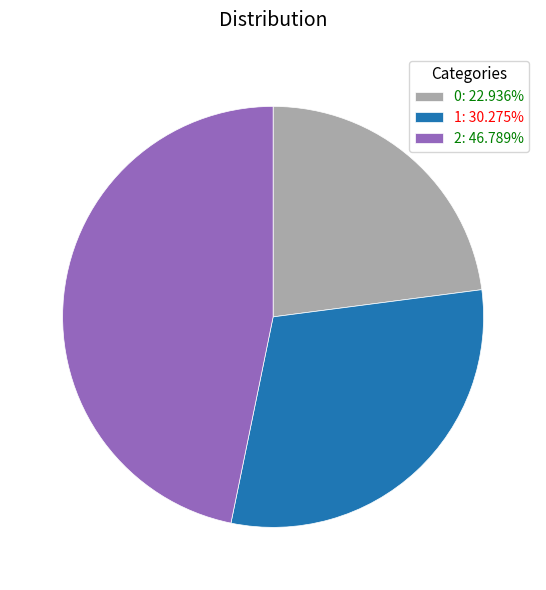

True or false: 0 accounts for 33% of the total.

False